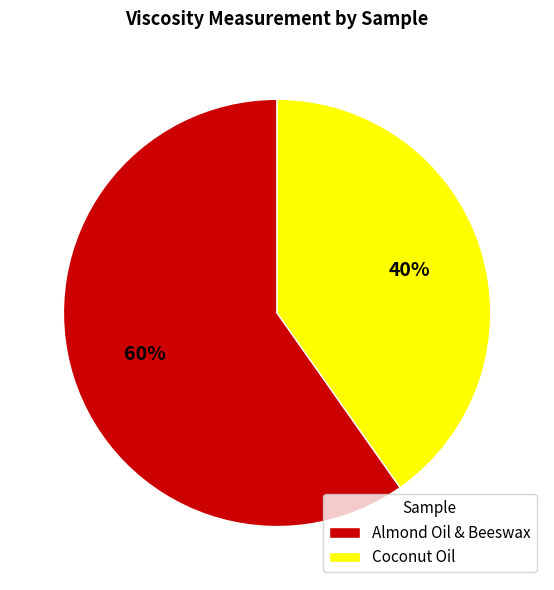

Does Almond Oil & Beeswax account for over 50% of the chart?

Yes